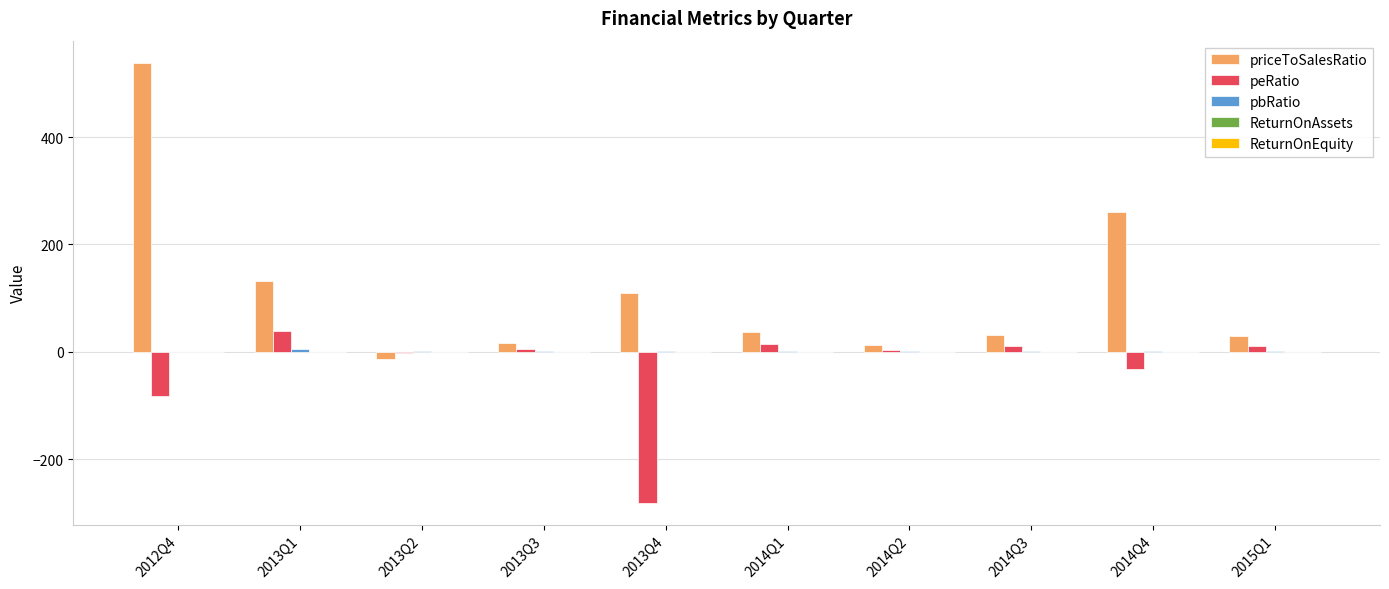

What is the sum of all peRatio values?

-315.2